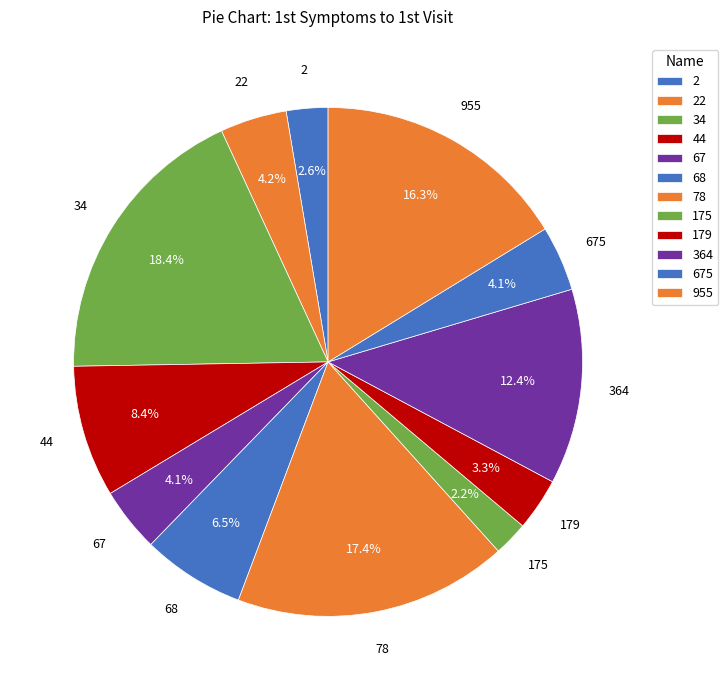

To the nearest percent, what is the difference between the largest and smallest slice percentages?

16%